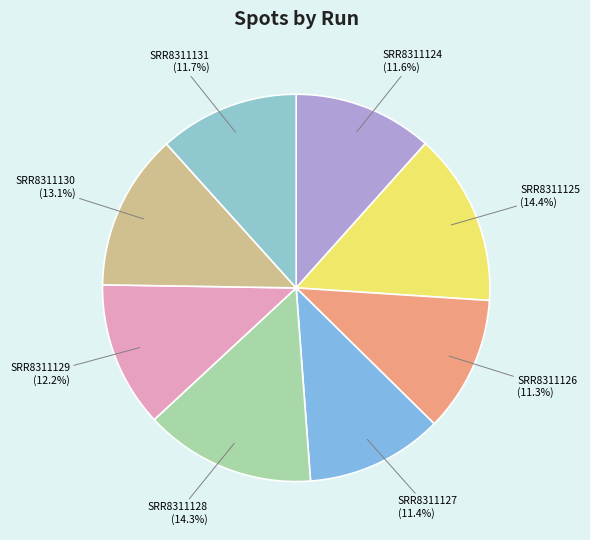

What percentage is the SRR8311131 slice, to the nearest percent?

12%